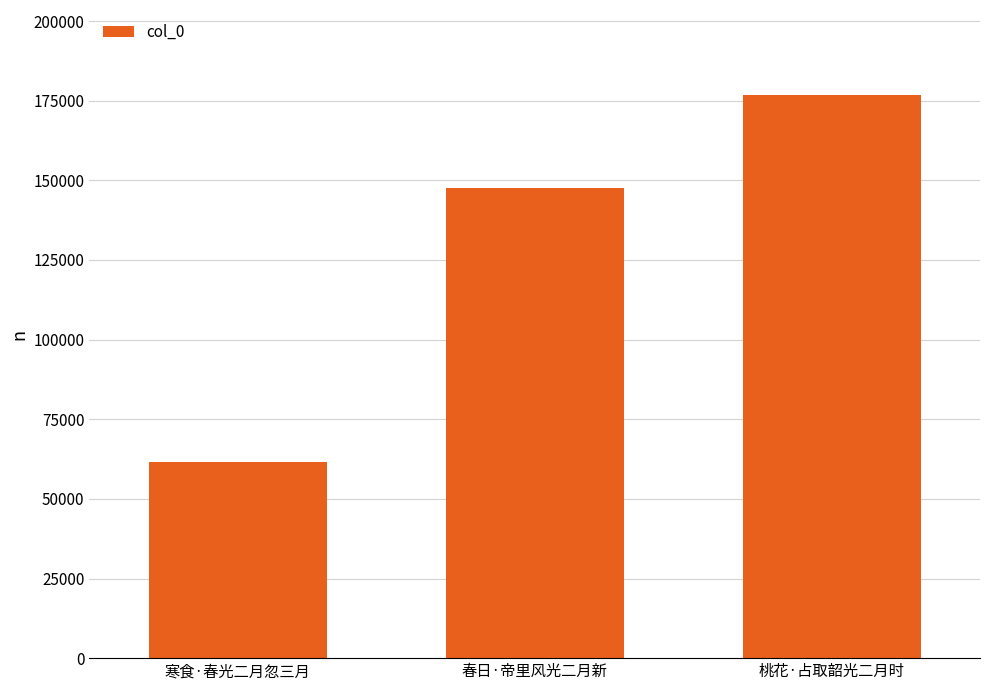

What is the sum of the values at 桃花·占取韶光二月时 and 春日·帝里风光二月新?

324678